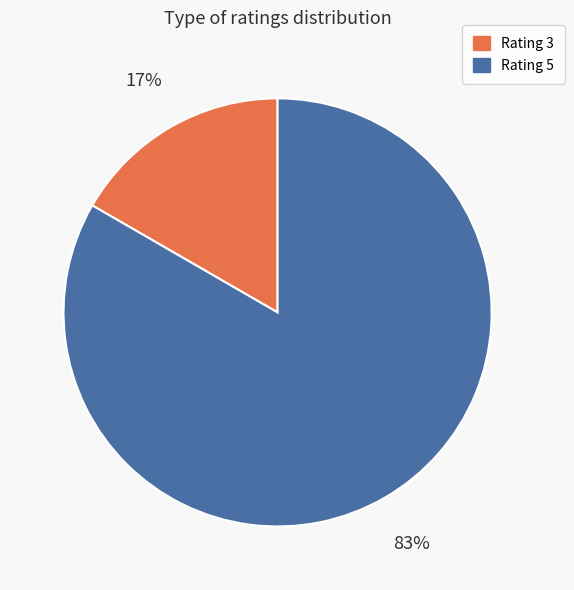

To the nearest percent, what is the average slice percentage?

50%